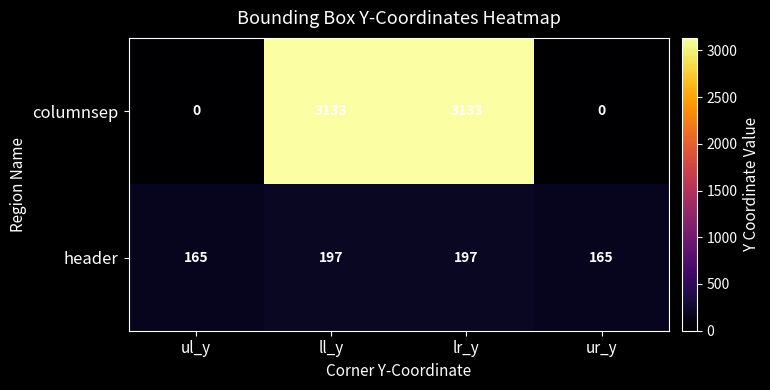

What is the difference between the maximum and minimum values in the header series?

32